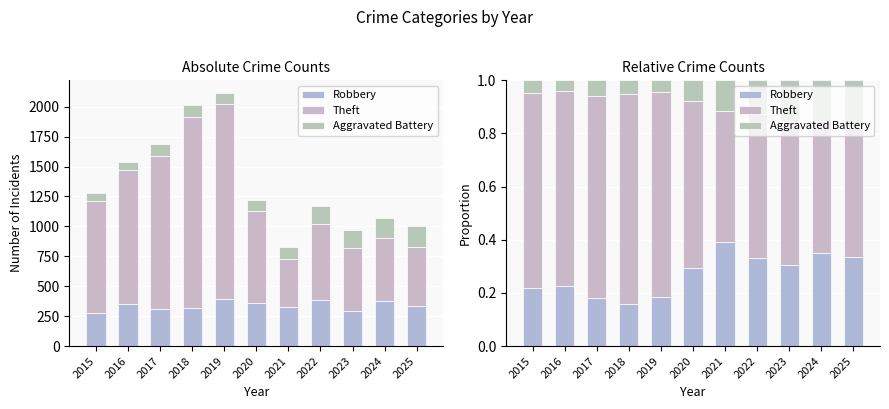

Count the Theft values in the range 0 to 1.

11